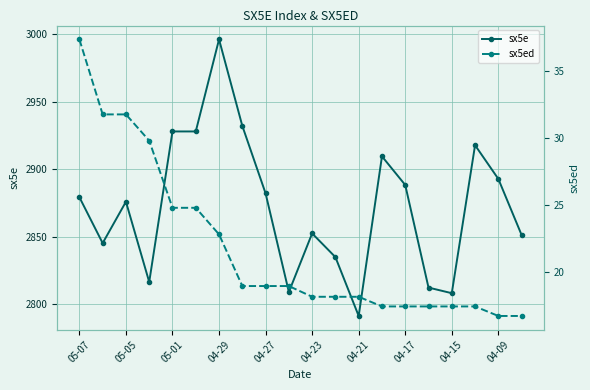

How many data points in sx5ed are above 18?

13